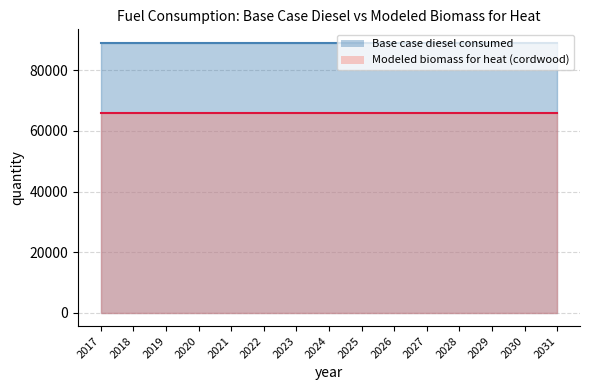

What are all the series names shown in the legend?

Base case diesel consumed, Modeled biomass for heat (cordwood)